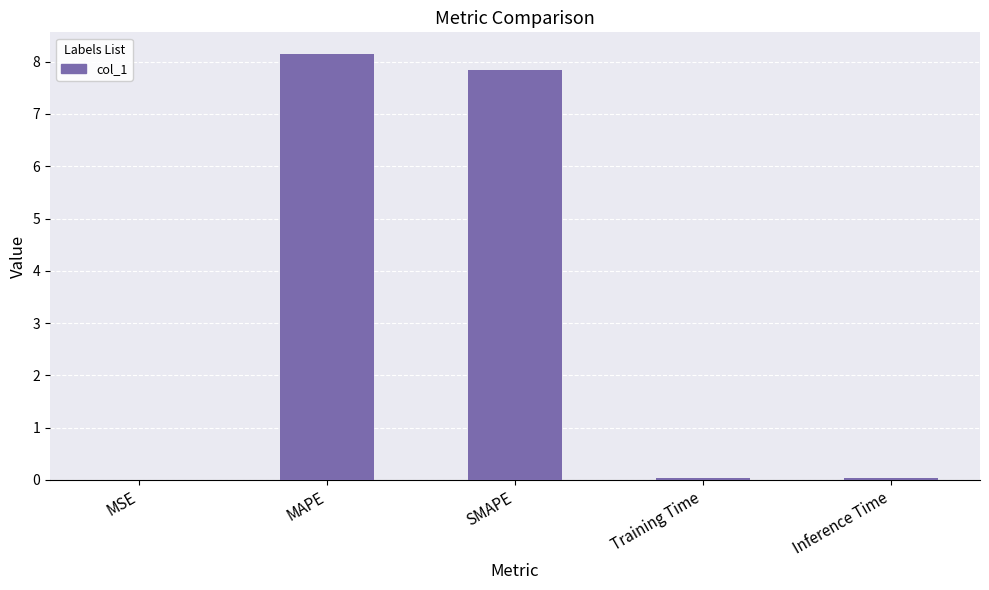

How many series are shown in this chart?

1